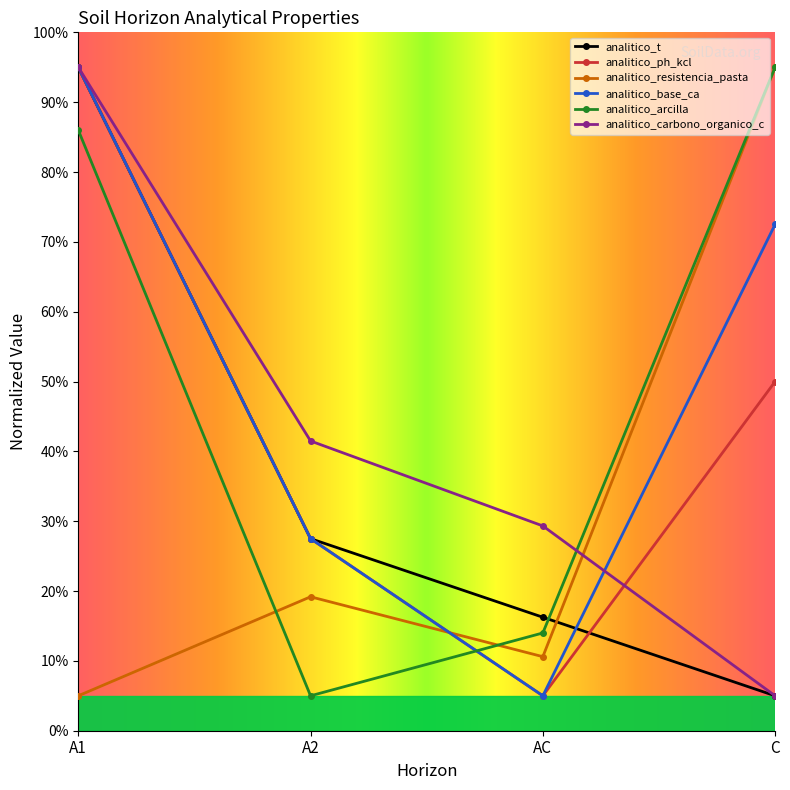

How many data points in analitico_resistencia_pasta are less than 19?

2